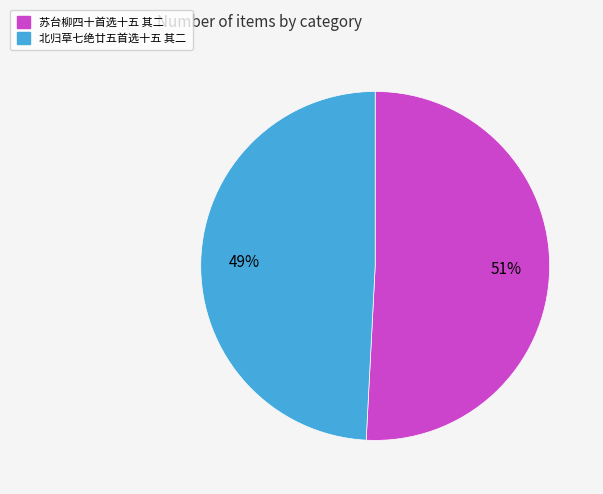

Does 苏台柳四十首选十五 其二 account for over 50% of the chart?

Yes